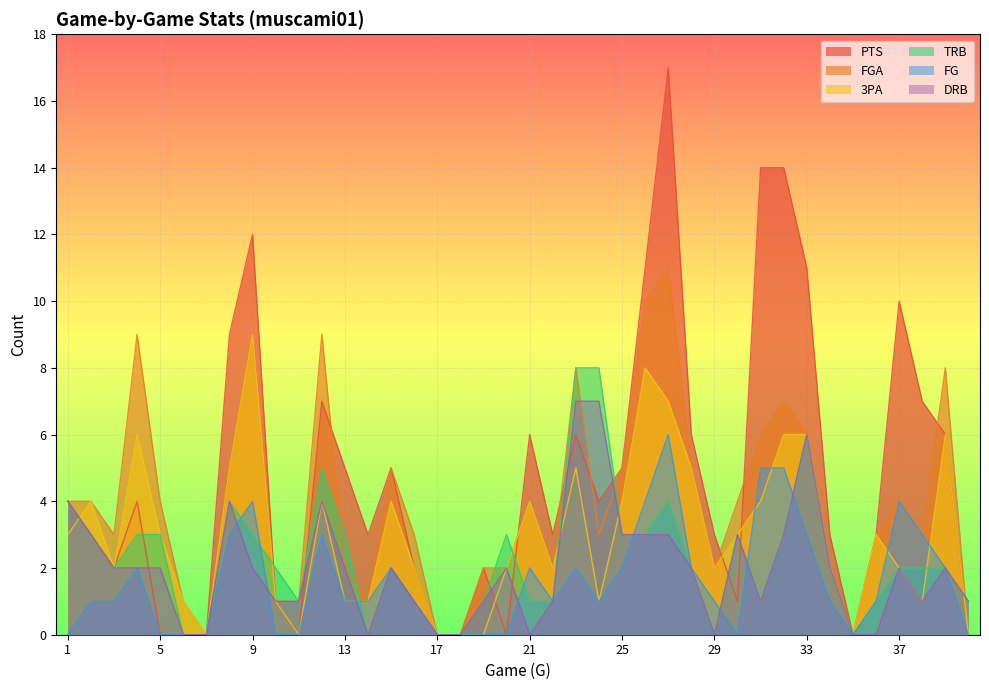

Where does the 3PA series first go above 3?

2